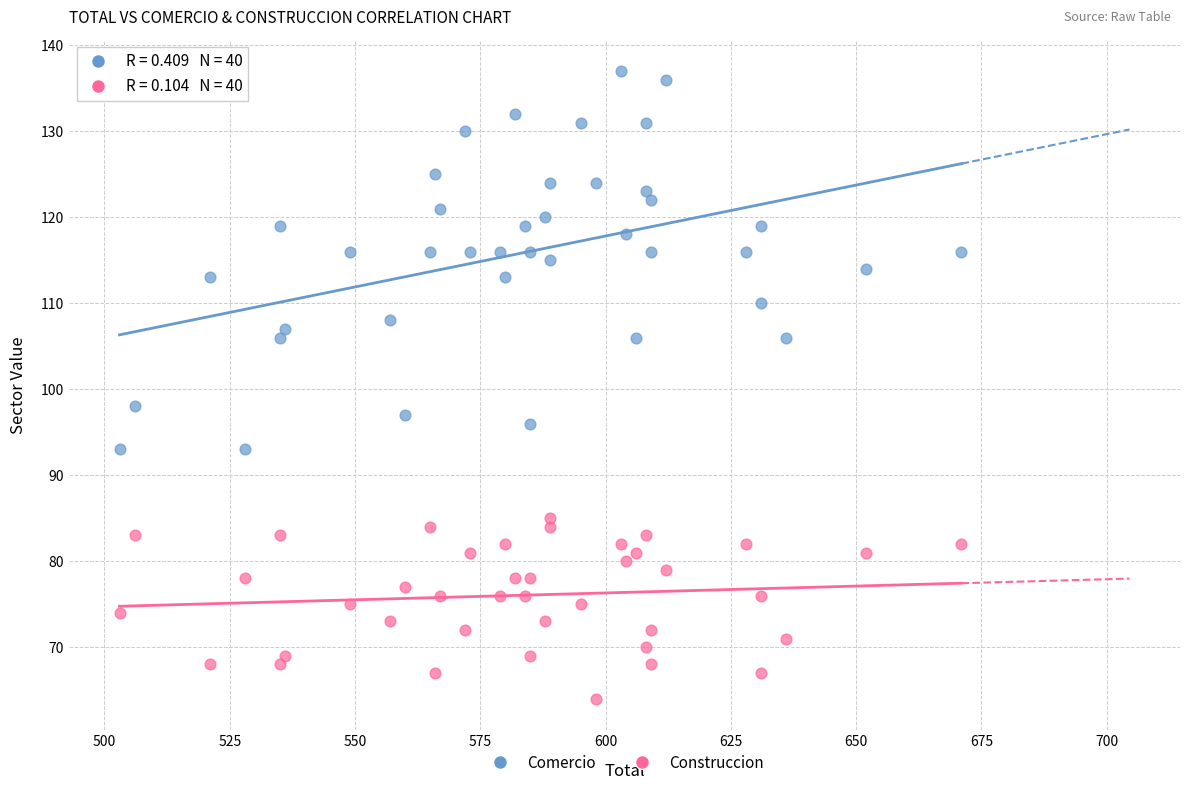

Which series contains the highest Y value?

Comercio